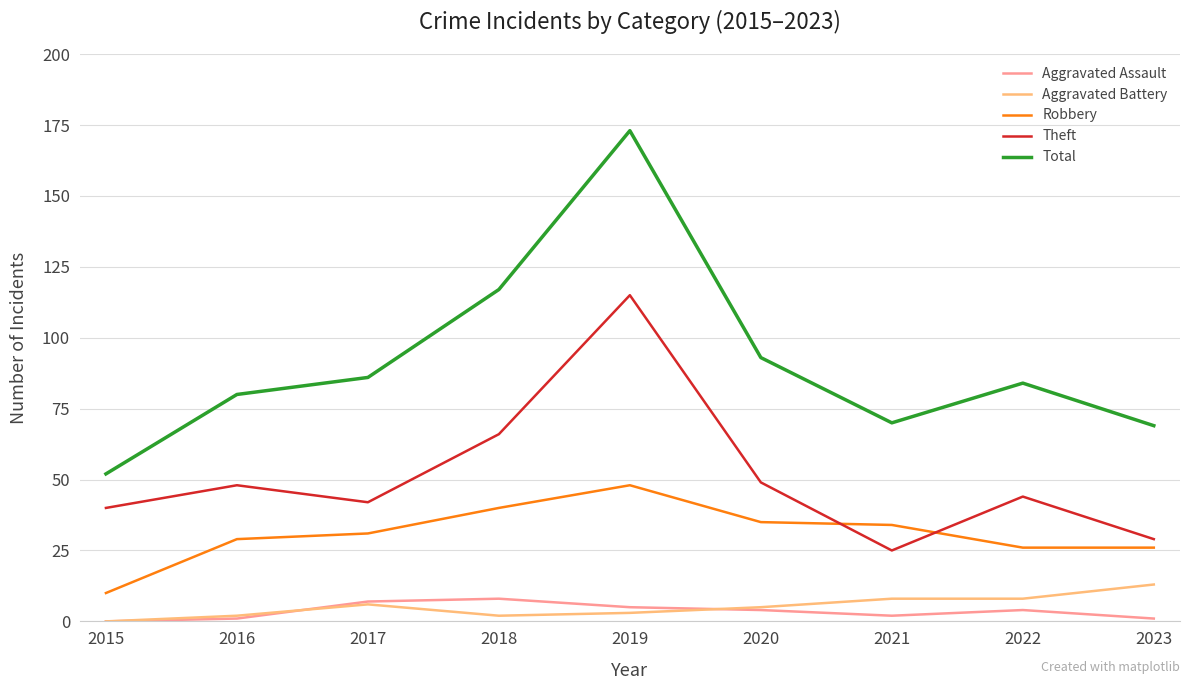

At which category does Robbery reach its first local peak?

2019